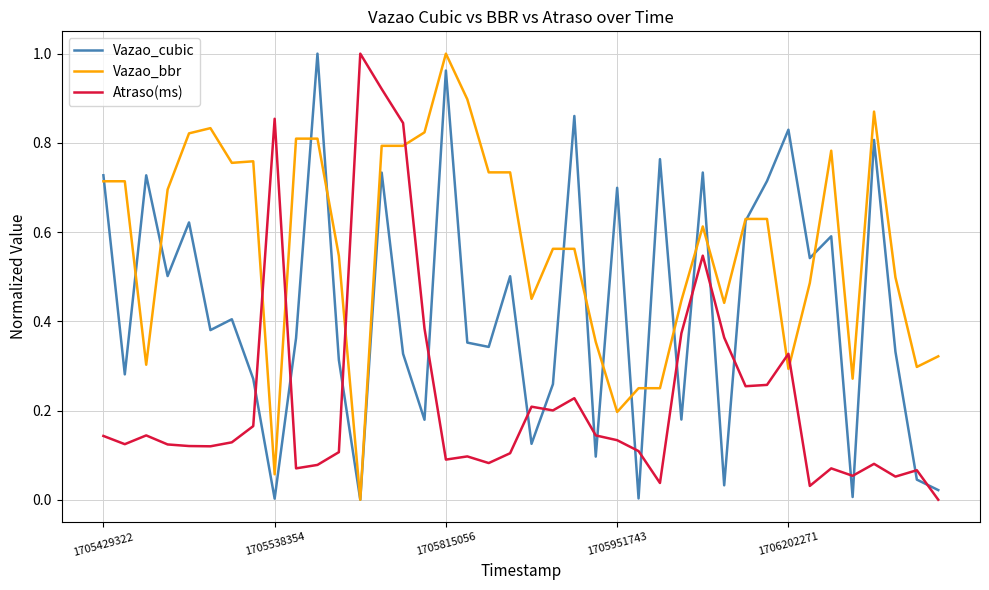

Rank the series by their average value, from lowest to highest.

Atraso(ms), Vazao_cubic, Vazao_bbr